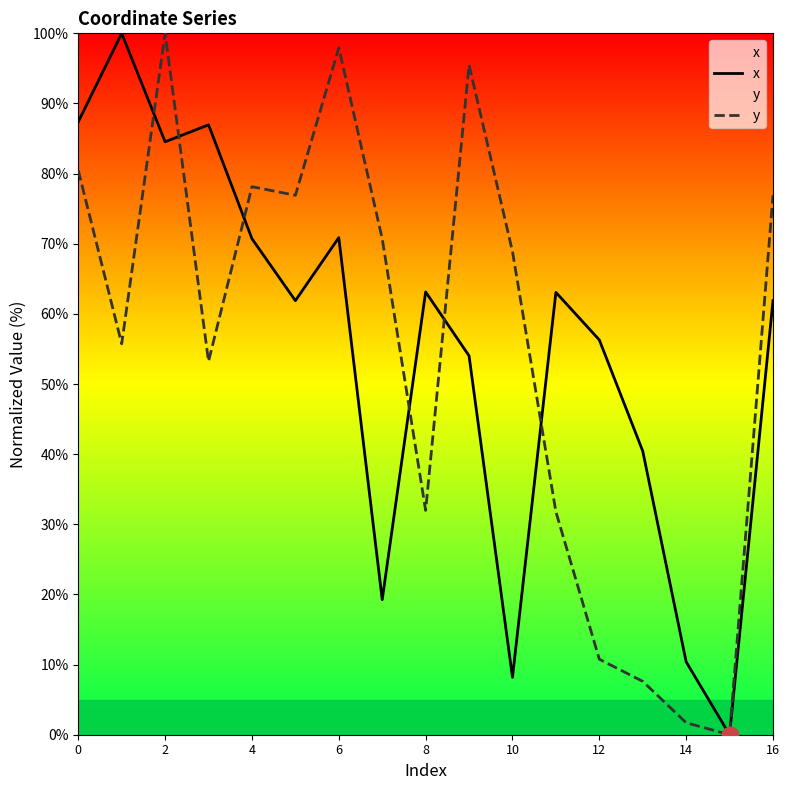

Rank the series at 12 from lowest to highest value.

y, x